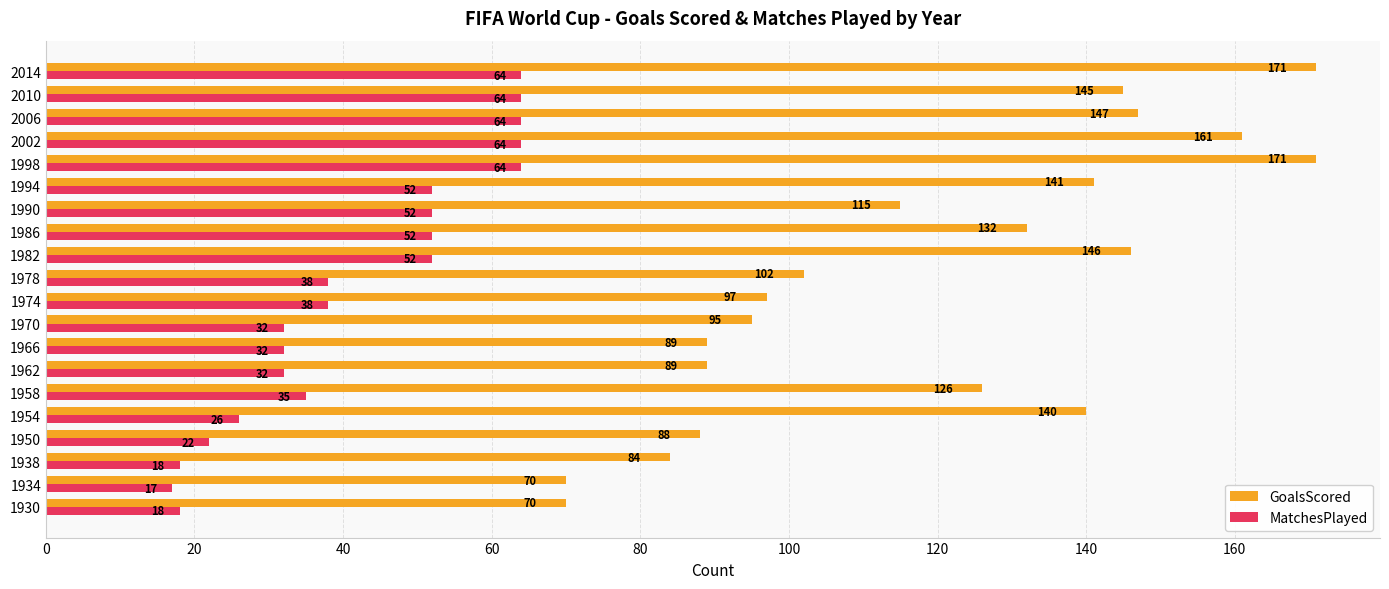

What is the difference between the highest and lowest values at 1982?

94